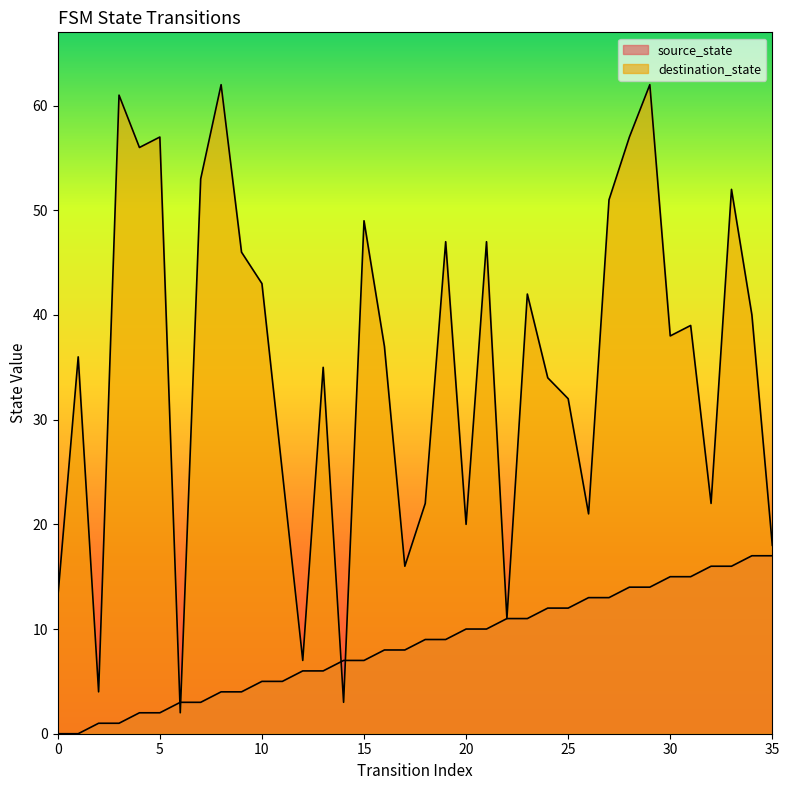

At which category is the sum across all series the highest?

29